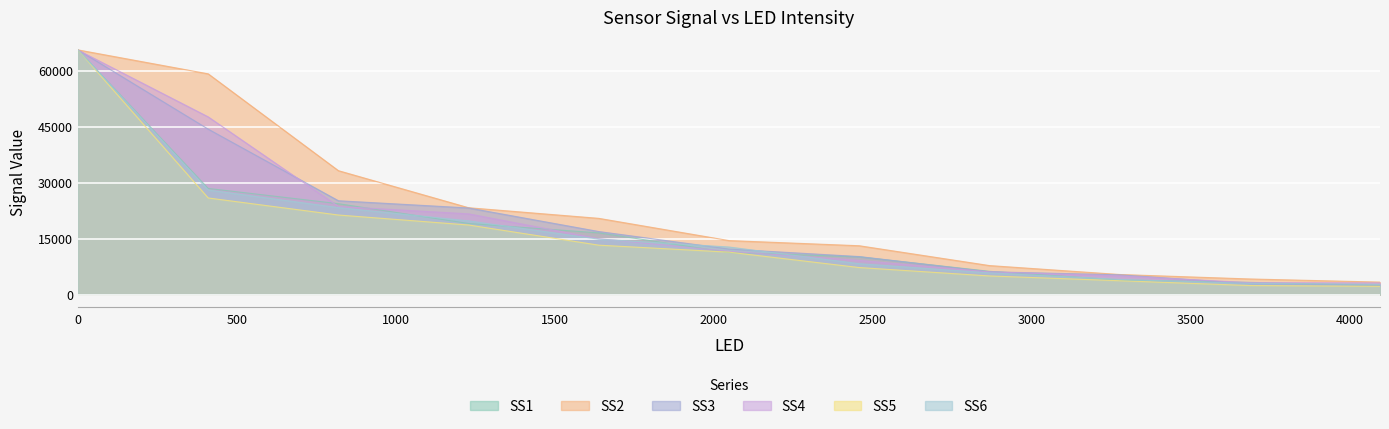

What is the approximate value of SS5 at 4095.0?

2212.4